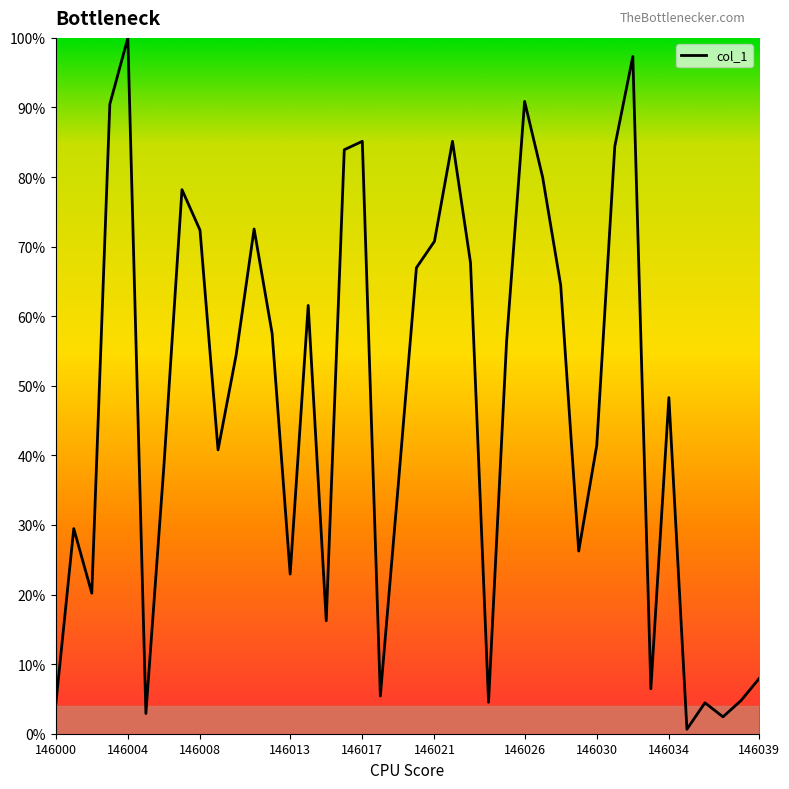

How many values are below 54?

20